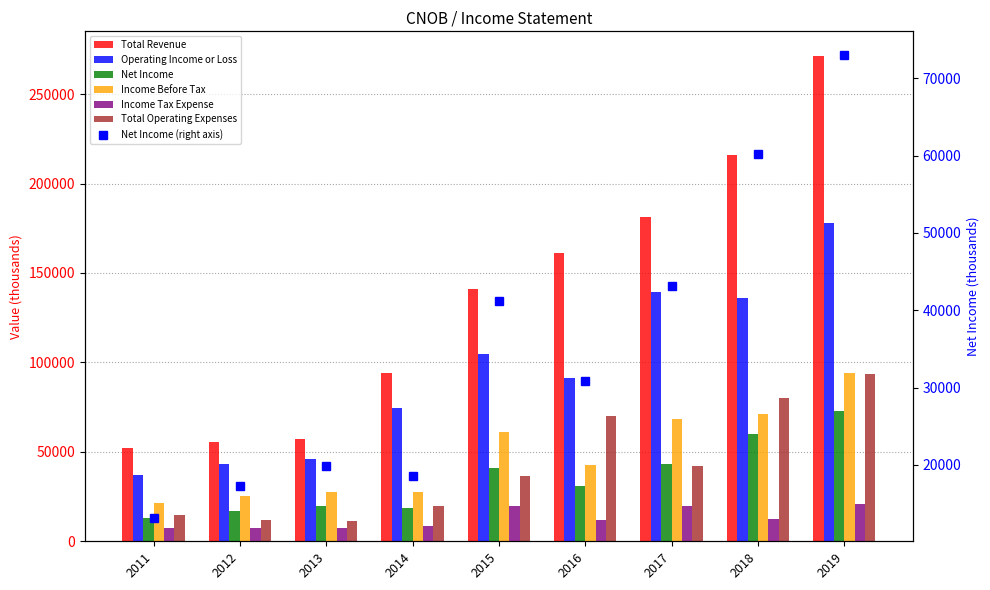

How many data points in Income Tax Expense are above 11800?

4